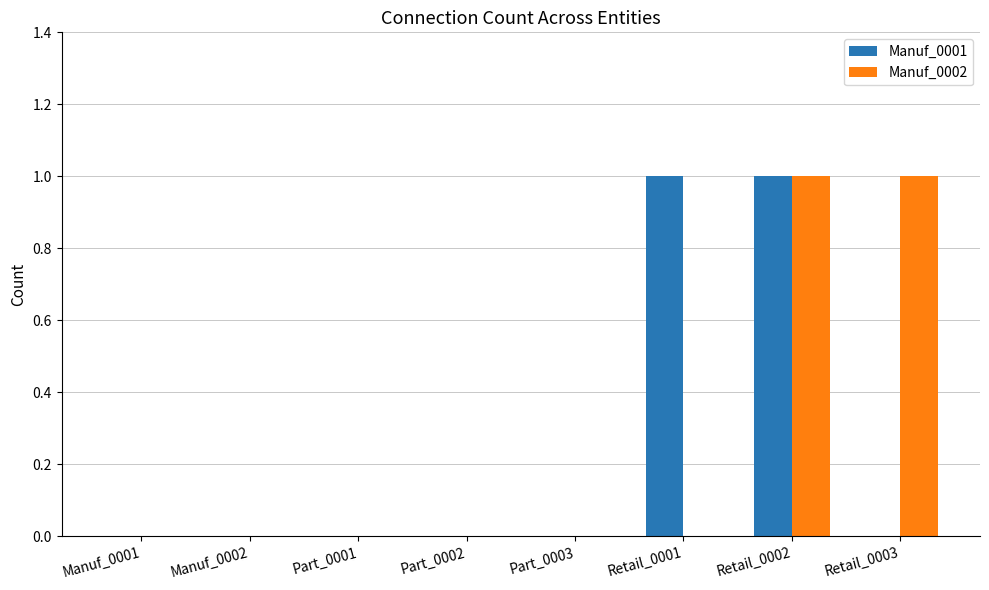

Which series changed the most between Manuf_0001 and Retail_0001?

Manuf_0001